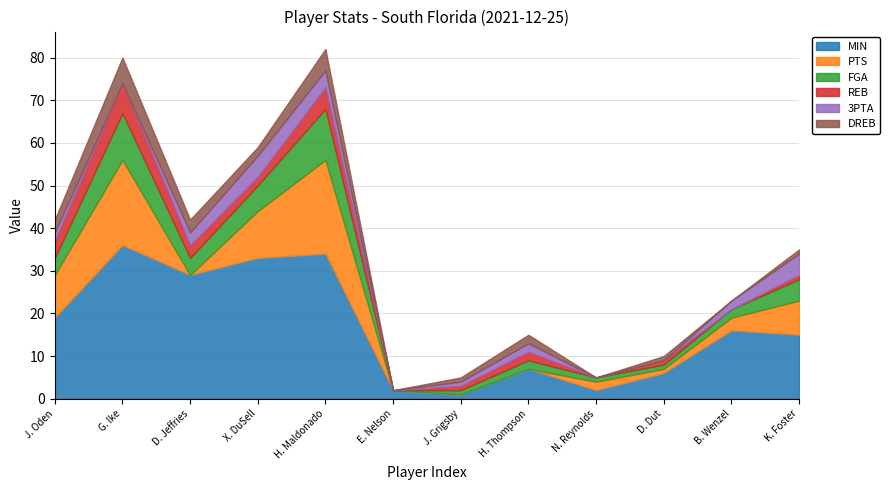

What is the sum of all DREB values?

24